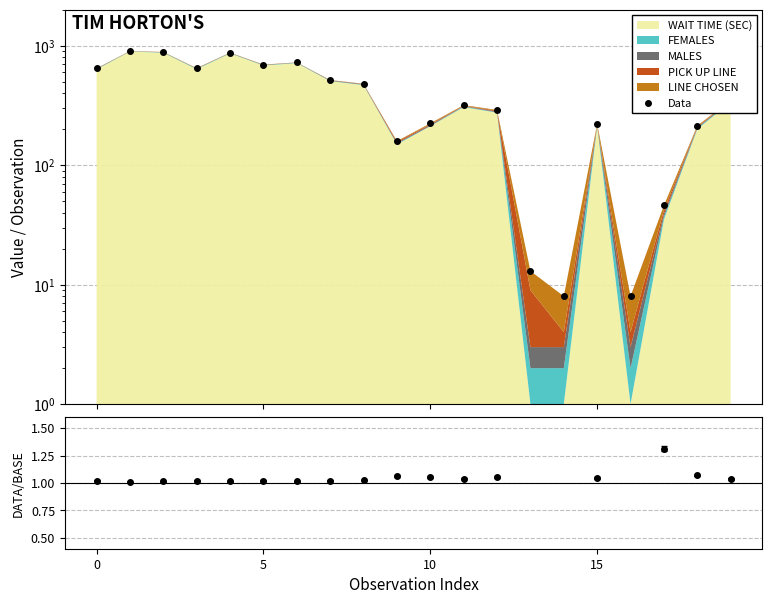

What is the ratio of the value at 15 to the value at 10?

1.0